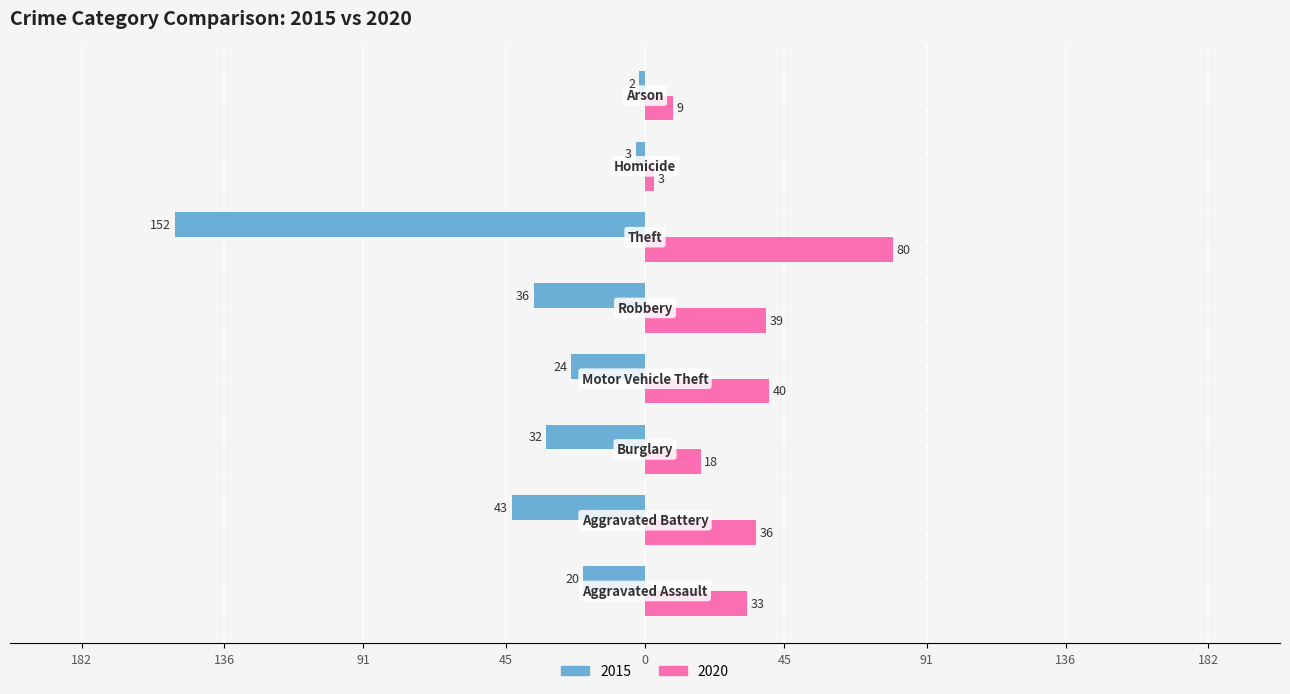

What position from the left is Arson?

8